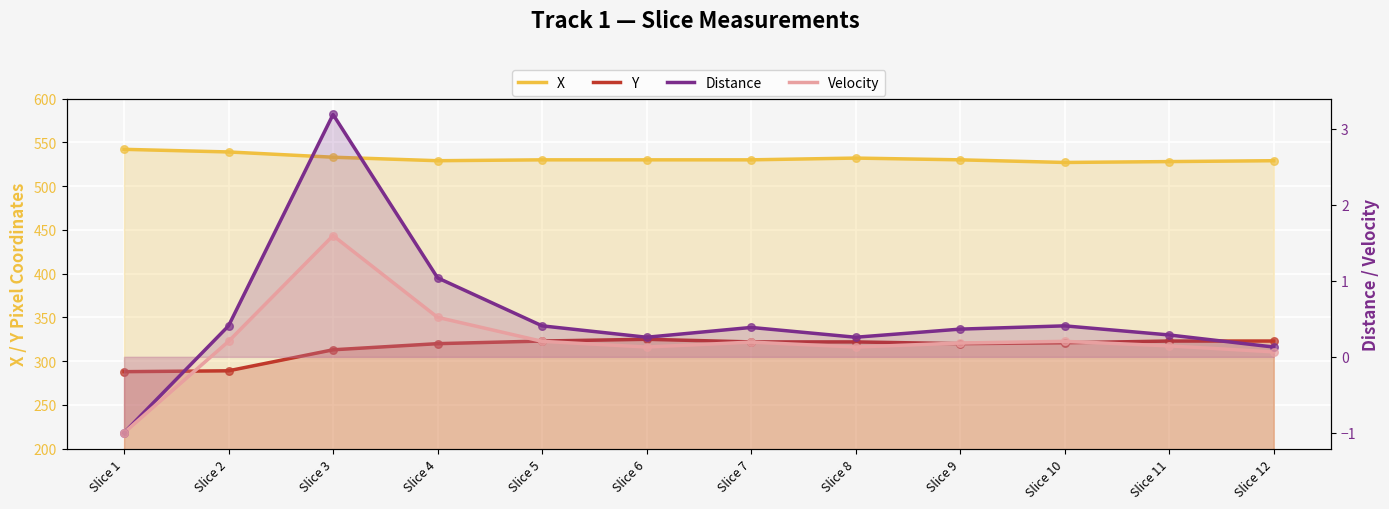

At which category is the sum across all series the highest?

Slice 6